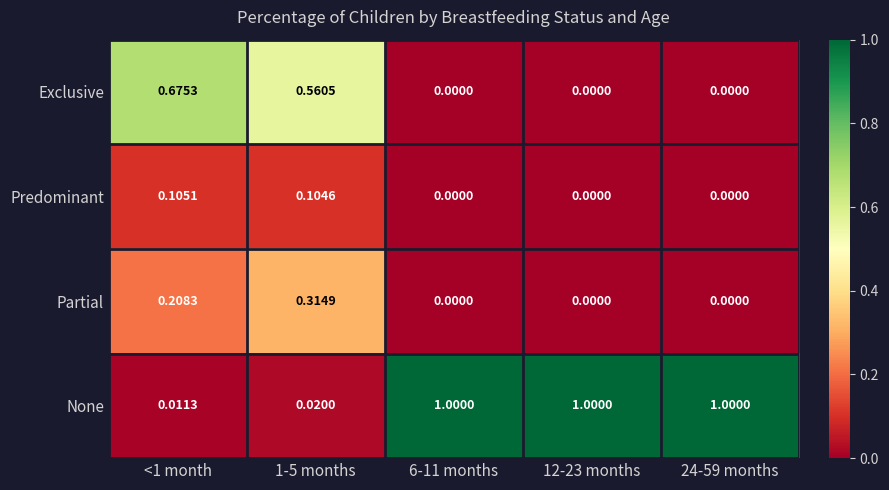

Between <1 month and 24-59 months, which series saw the biggest shift?

None